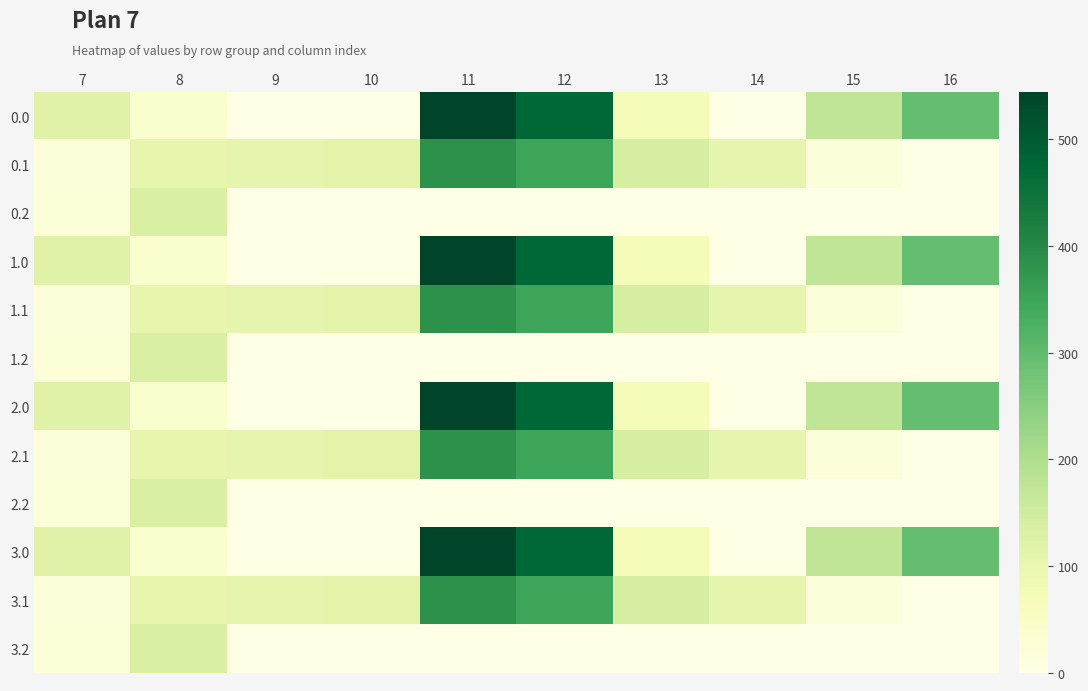

Reading right to left, what are all the values shown in this chart?

0.0: 16=294.5	15=172.8	14=0.3	13=70.2	12=477.2	11=544.3	10=0.0	9=0.0	8=35.0	7=120.6
0.1: 16=0.0	15=17.3	14=105.5	13=141.2	12=350.8	11=384.7	10=114.0	9=104.8	8=102.3	7=17.7
0.2: 16=0.0	15=0.0	14=0.0	13=0.0	12=0.0	11=0.0	10=0.0	9=0.0	8=134.2	7=22.3
1.0: 16=294.5	15=172.8	14=0.3	13=70.2	12=477.2	11=544.3	10=0.0	9=0.0	8=35.0	7=120.6
1.1: 16=0.0	15=17.3	14=105.5	13=141.2	12=350.8	11=384.7	10=114.0	9=104.8	8=102.3	7=17.7
1.2: 16=0.0	15=0.0	14=0.0	13=0.0	12=0.0	11=0.0	10=0.0	9=0.0	8=134.2	7=22.3
2.0: 16=294.5	15=172.8	14=0.3	13=70.2	12=477.2	11=544.3	10=0.0	9=0.0	8=35.0	7=120.6
2.1: 16=0.0	15=17.3	14=105.5	13=141.2	12=350.8	11=384.7	10=114.0	9=104.8	8=102.3	7=17.7
2.2: 16=0.0	15=0.0	14=0.0	13=0.0	12=0.0	11=0.0	10=0.0	9=0.0	8=134.2	7=22.3
3.0: 16=294.5	15=172.8	14=0.3	13=70.2	12=477.2	11=544.3	10=0.0	9=0.0	8=35.0	7=120.6
3.1: 16=0.0	15=17.3	14=105.5	13=141.2	12=350.8	11=384.7	10=114.0	9=104.8	8=102.3	7=17.7
3.2: 16=0.0	15=0.0	14=0.0	13=0.0	12=0.0	11=0.0	10=0.0	9=0.0	8=134.2	7=22.3